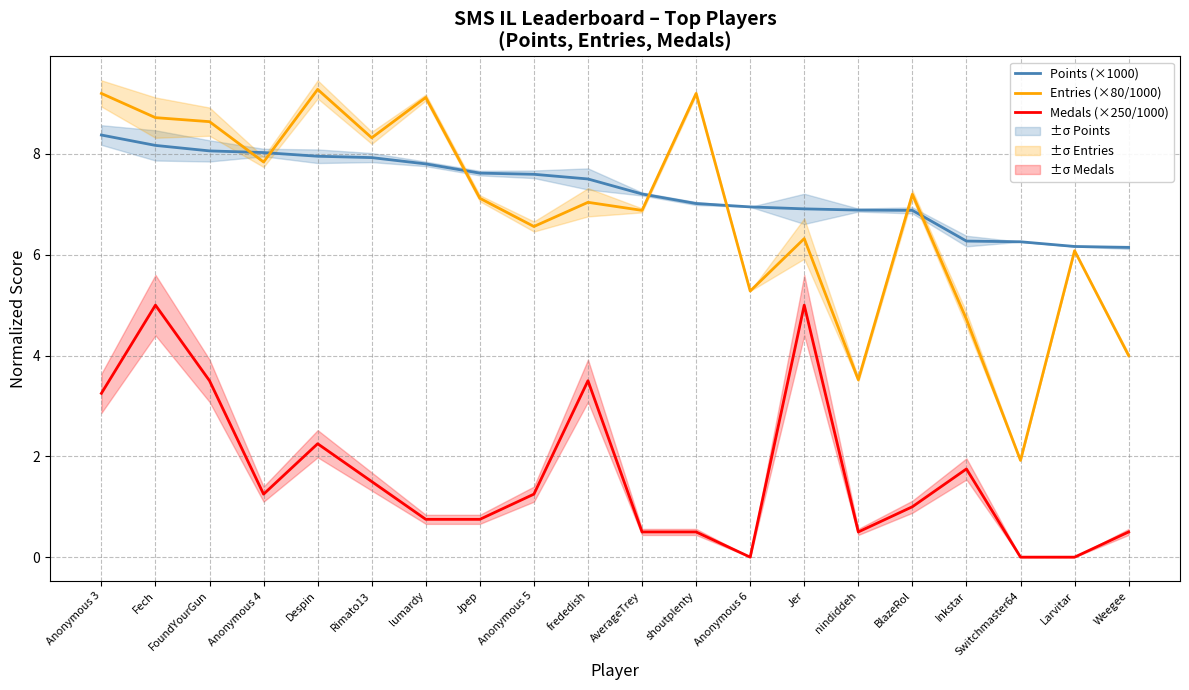

Rank the series by their maximum value, from highest to lowest.

Entries (×80/1000), Points (×1000), Medals (×250/1000)